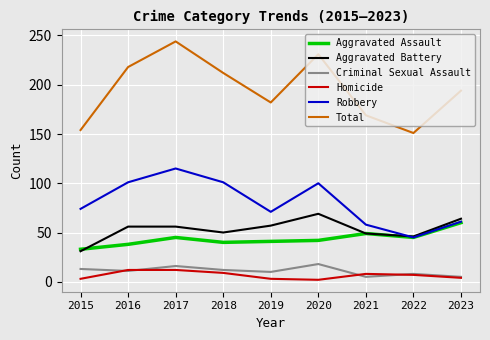

What is the difference between the highest and lowest values at 2019?

179